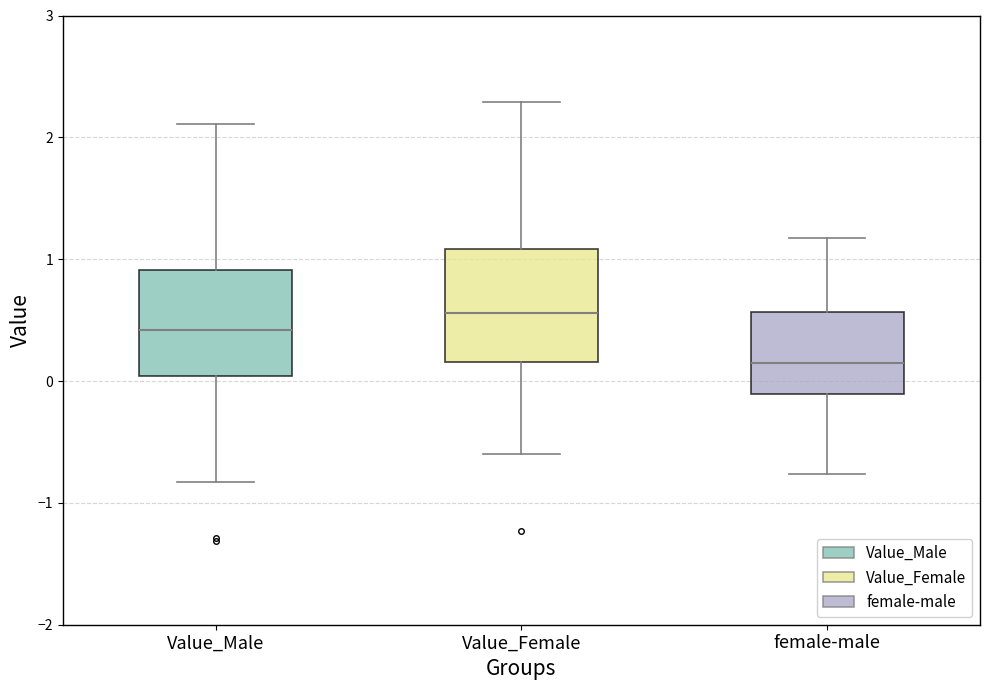

Reading left to right, transcribe this box plot: for each box, give where its median line is, the range the box spans, and where its two whiskers end, as read against the y-axis. The values are not printed on the chart, so give them approximately, as read against the axis.

Value_Male: median 0.4, box 0.0 to 0.9, whiskers -0.8 to 2.1
Value_Female: median 0.6, box 0.2 to 1.1, whiskers -0.6 to 2.3
female-male: median 0.1, box -0.1 to 0.6, whiskers -0.8 to 1.2